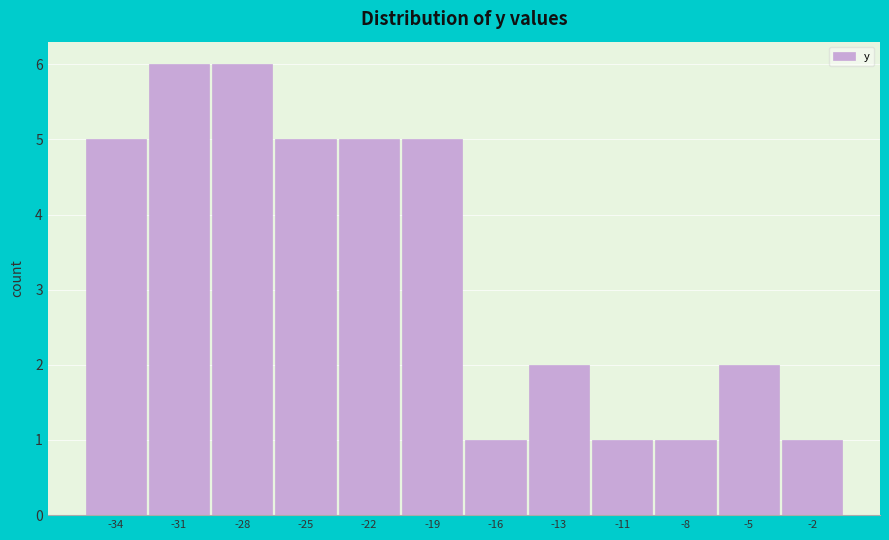

Reading left to right, transcribe all the data shown in this chart.

-34=5	-31=6	-28=6	-25=5	-22=5	-19=5	-16=1	-13=2	-11=1	-8=1	-5=2	-2=1